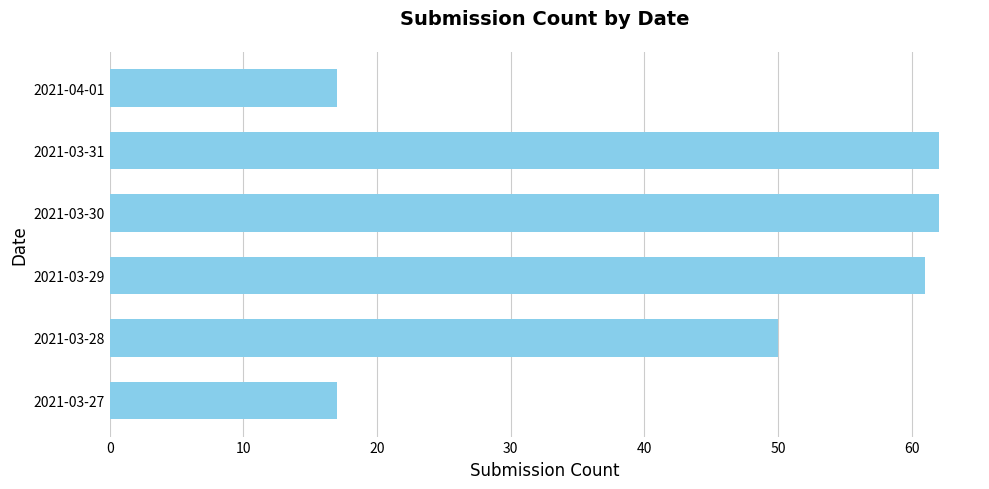

What is the greatest value displayed?

62